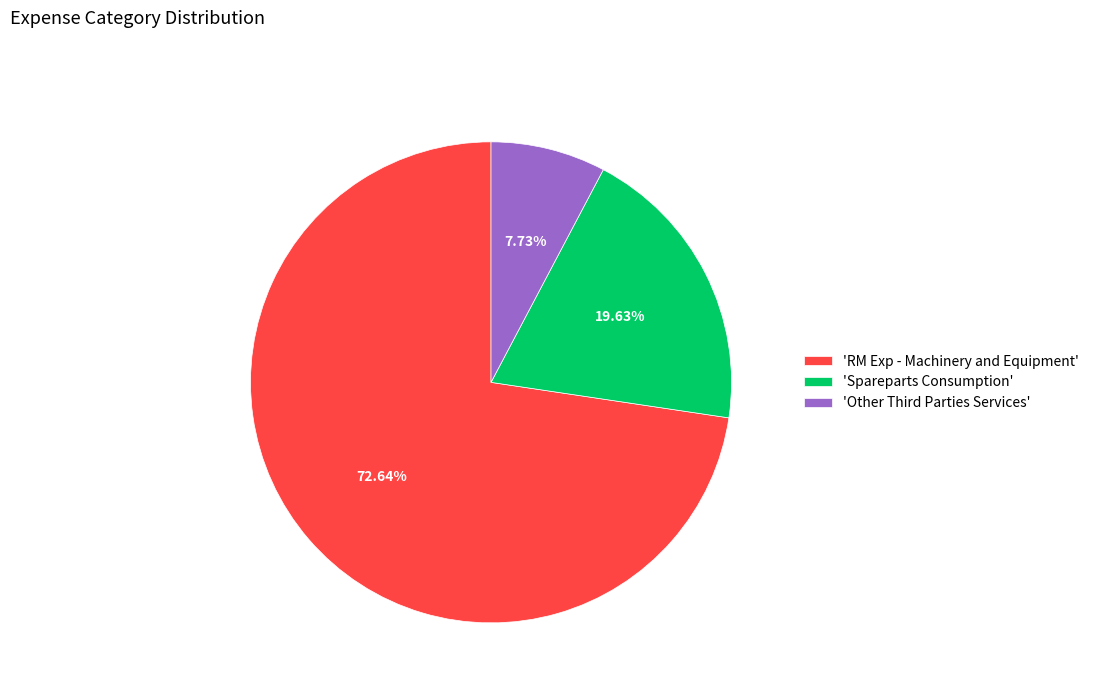

Is the sum of 'Spareparts Consumption' and 'RM Exp - Machinery and Equipment' greater than half?

Yes